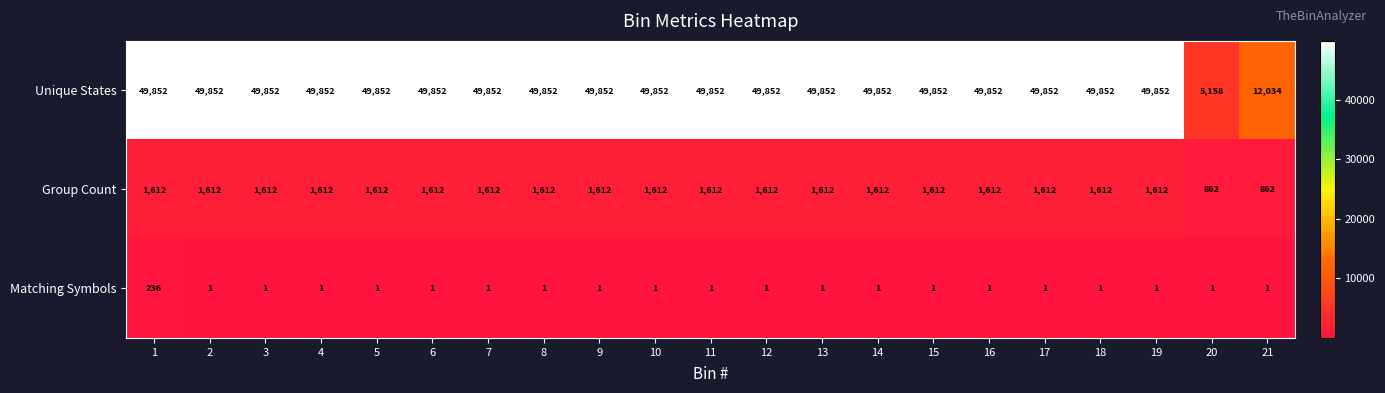

The value of Matching Symbols at 1 is 361. True or false?

False